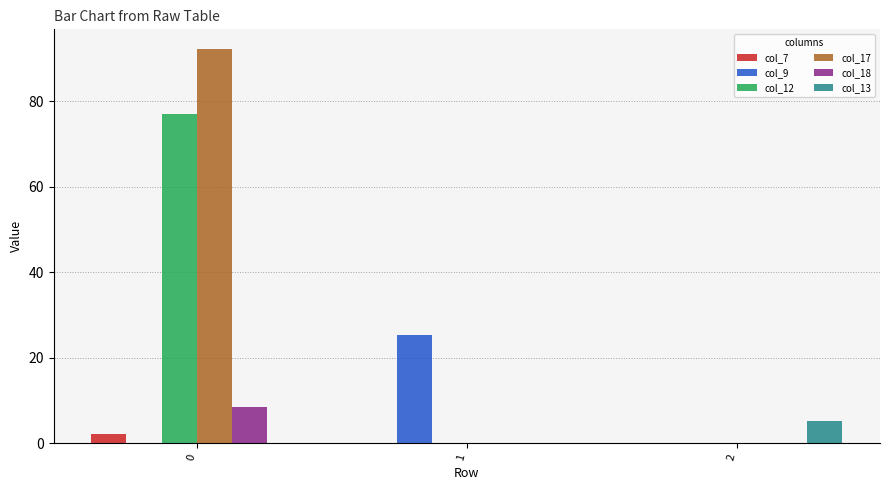

Reading right to left, list all the values displayed in this chart.

col_7: 2=0.0	1=0.0	0=2.2
col_9: 2=0.0	1=25.2	0=0.0
col_12: 2=0.0	1=0.0	0=76.9
col_17: 2=0.0	1=0.0	0=92.2
col_18: 2=0.0	1=0.0	0=8.4
col_13: 2=5.2	1=0.0	0=0.0